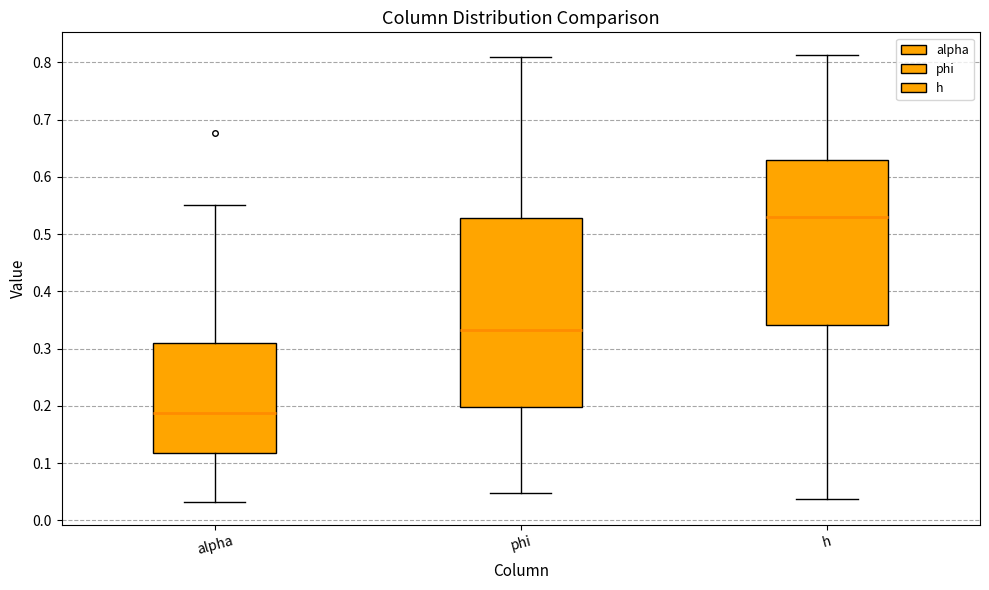

Where does the median line of the box for alpha sit on the y-axis? The values are not printed on the chart, so give them approximately, as read against the axis.

0.19